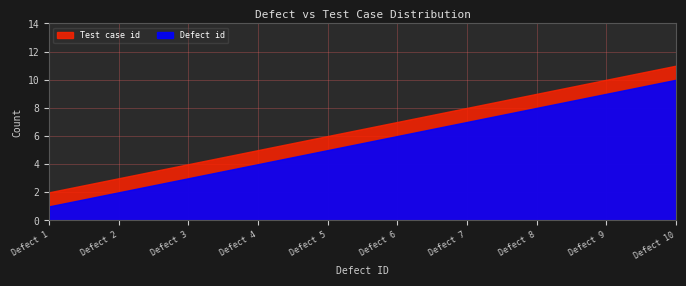

What are all the series names shown in the legend?

Defect id, Test case id